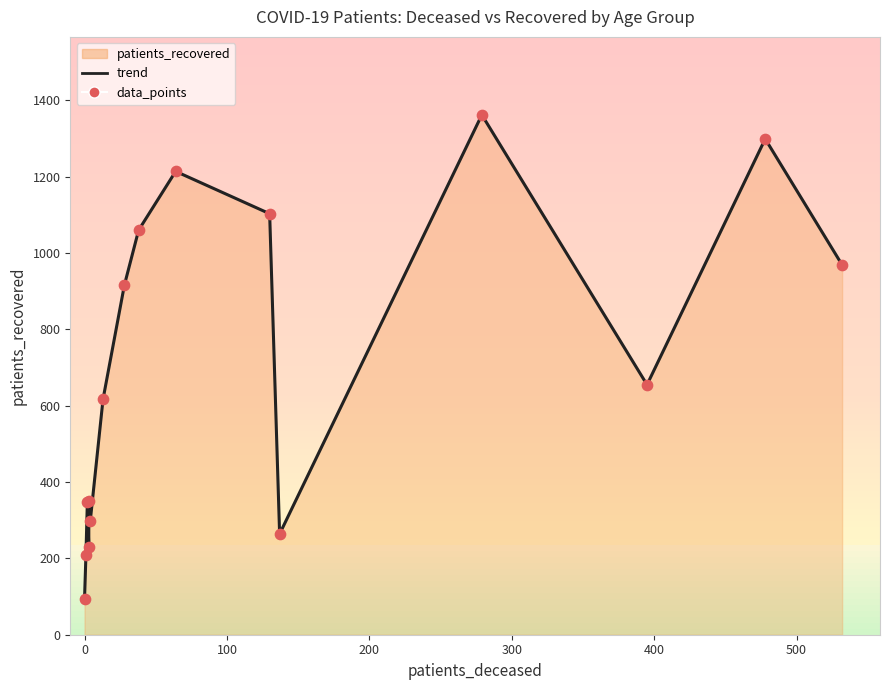

At how many categories does at least one series exceed 791?

7